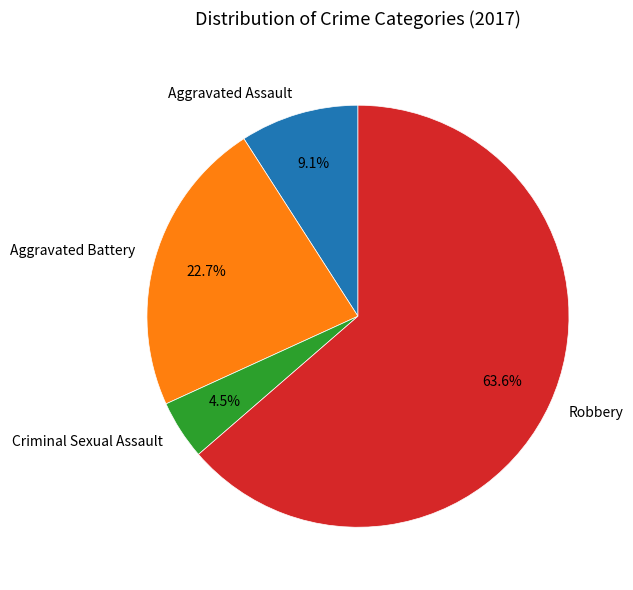

What is the largest slice in the pie chart?

Robbery